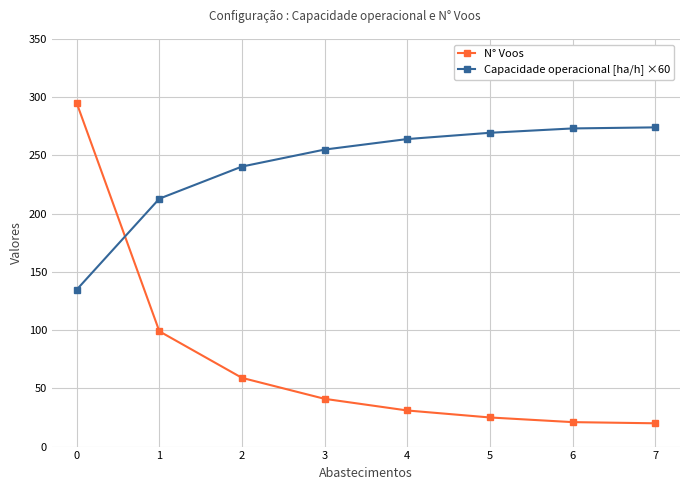

True or false: N° Voos has more than 1 interior local peaks.

False